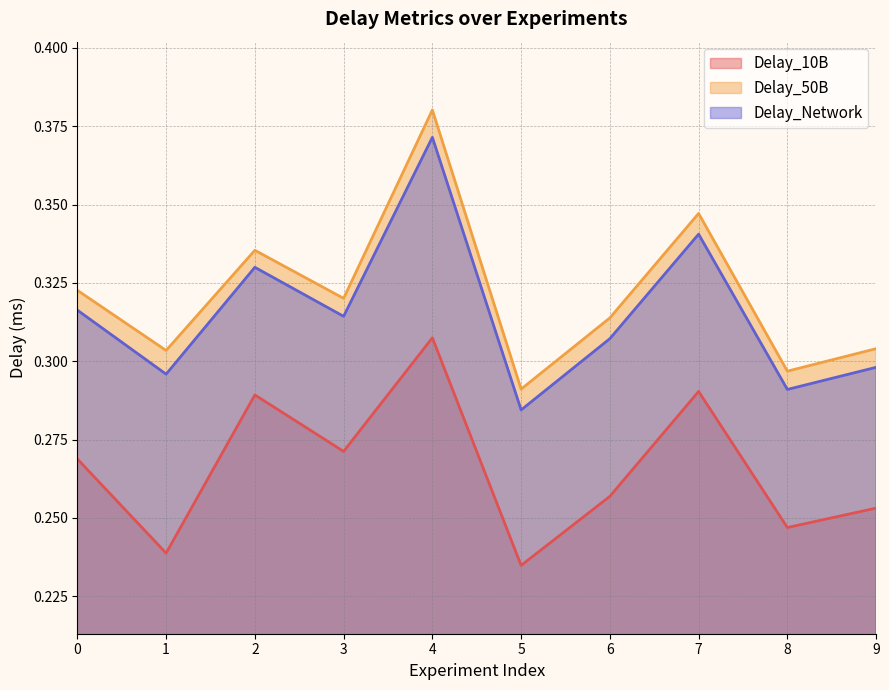

Reading right to left, list all the values displayed in this chart.

Delay_10B: 9=0.3	8=0.2	7=0.3	6=0.3	5=0.2	4=0.3	3=0.3	2=0.3	1=0.2	0=0.3
Delay_50B: 9=0.3	8=0.3	7=0.3	6=0.3	5=0.3	4=0.4	3=0.3	2=0.3	1=0.3	0=0.3
Delay_Network: 9=0.3	8=0.3	7=0.3	6=0.3	5=0.3	4=0.4	3=0.3	2=0.3	1=0.3	0=0.3